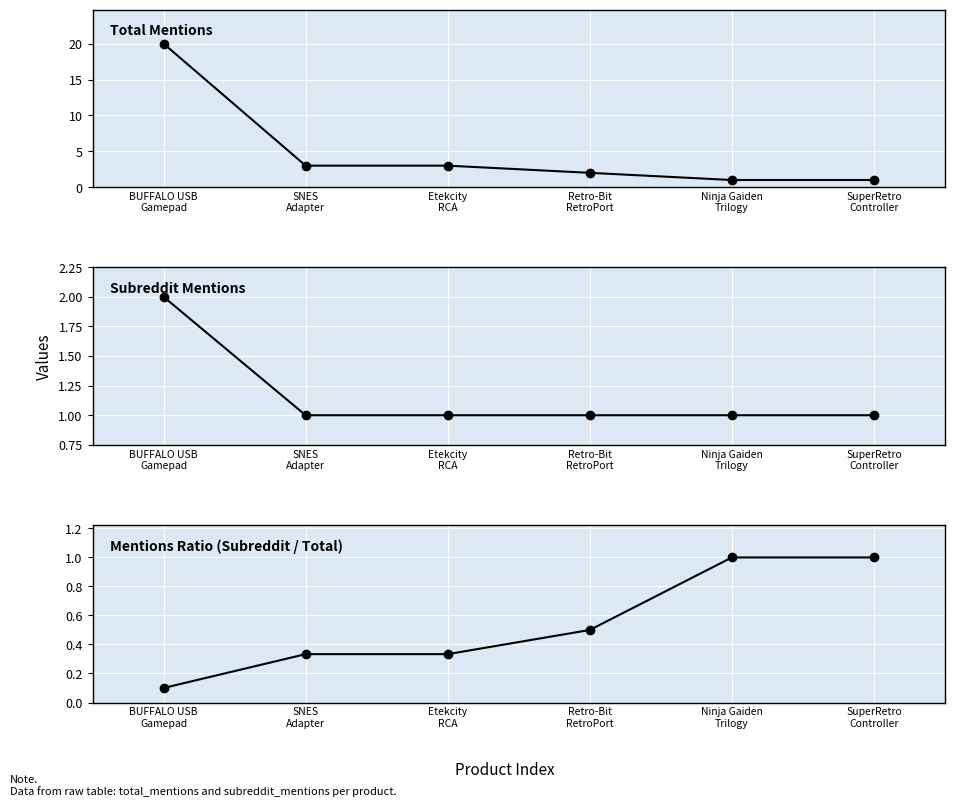

True or false: Subreddit Mentions and Total Mentions intersect in this chart.

False